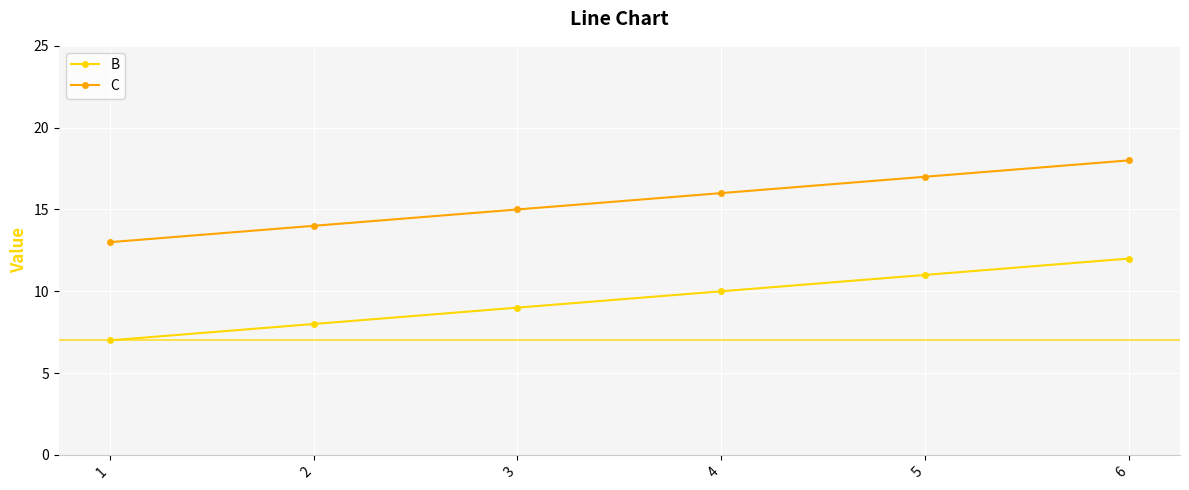

Count the C values in the range 14 to 17.

4